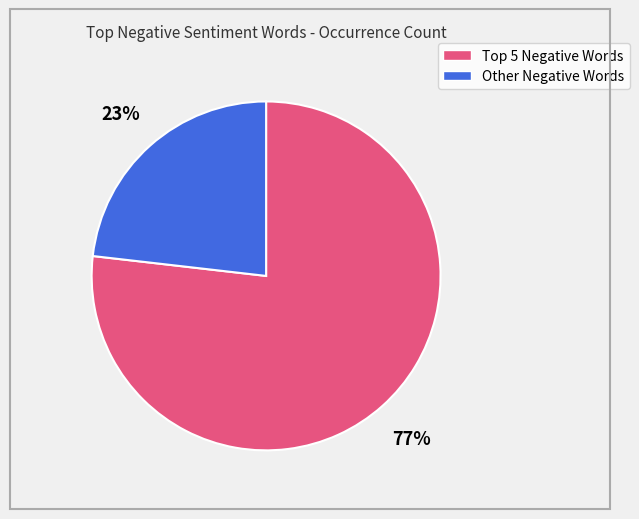

To the nearest percent, what is the difference between the largest and smallest slice percentages?

54%